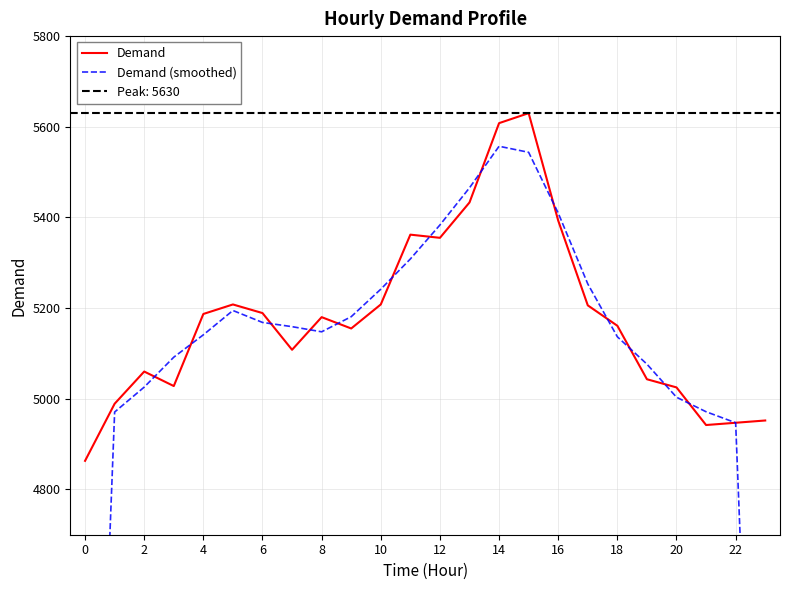

True or false: Demand has a value of 8793.6 at 18.

False